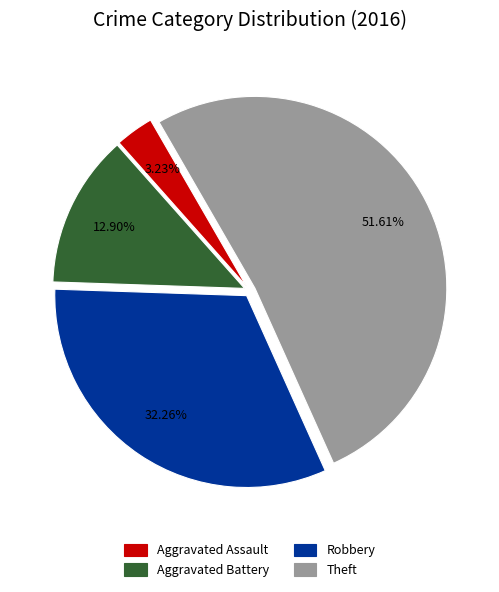

What is the smallest slice in the pie chart?

Aggravated Assault